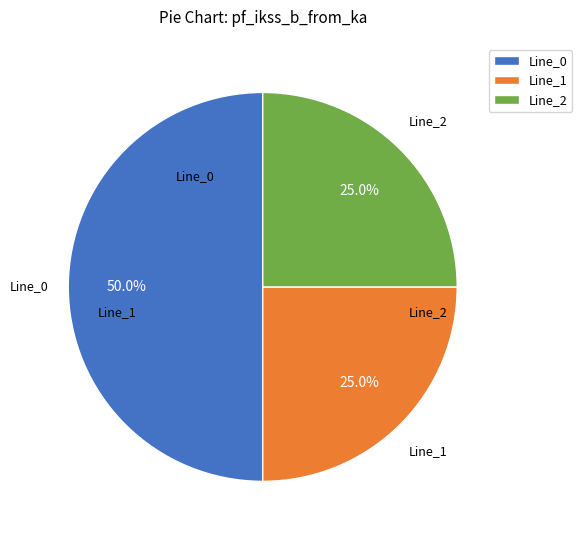

Which has a higher value, Line_2 or Line_0?

Line_0